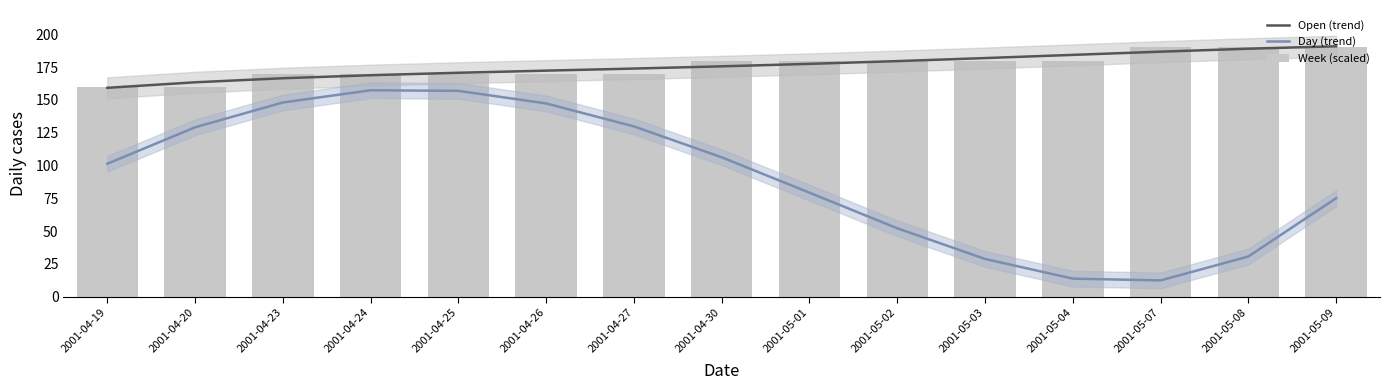

How many distinct data groups are displayed?

3